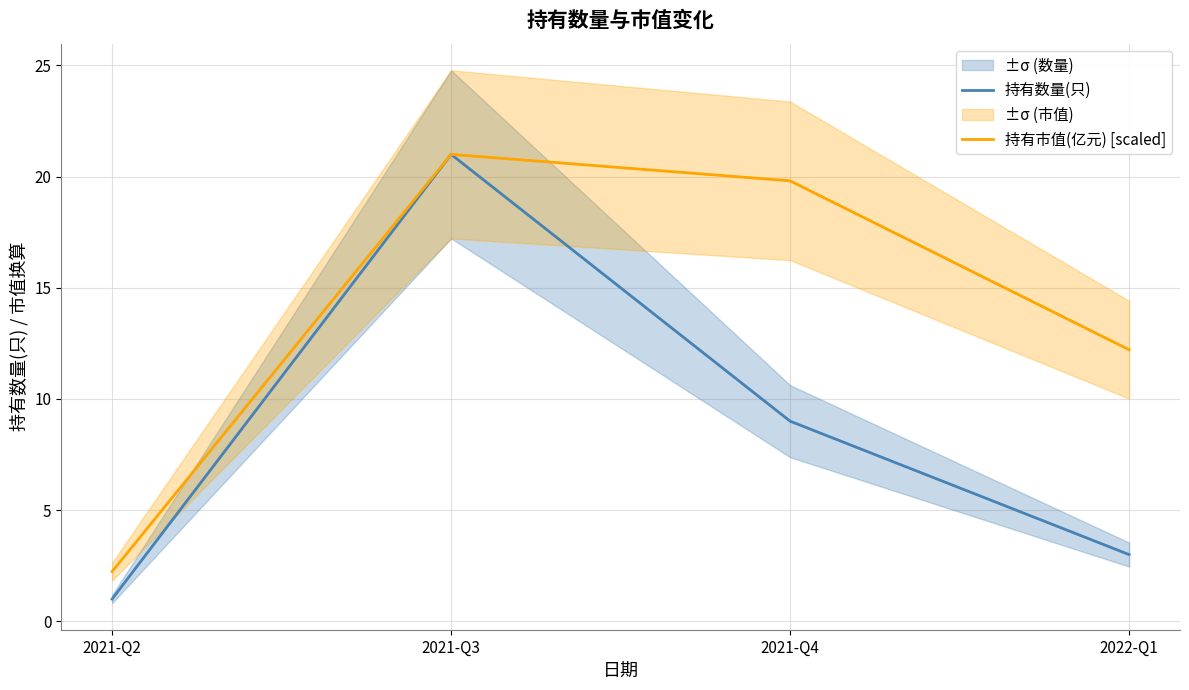

What is the lowest value of the 持有数量(只) series?

1.0